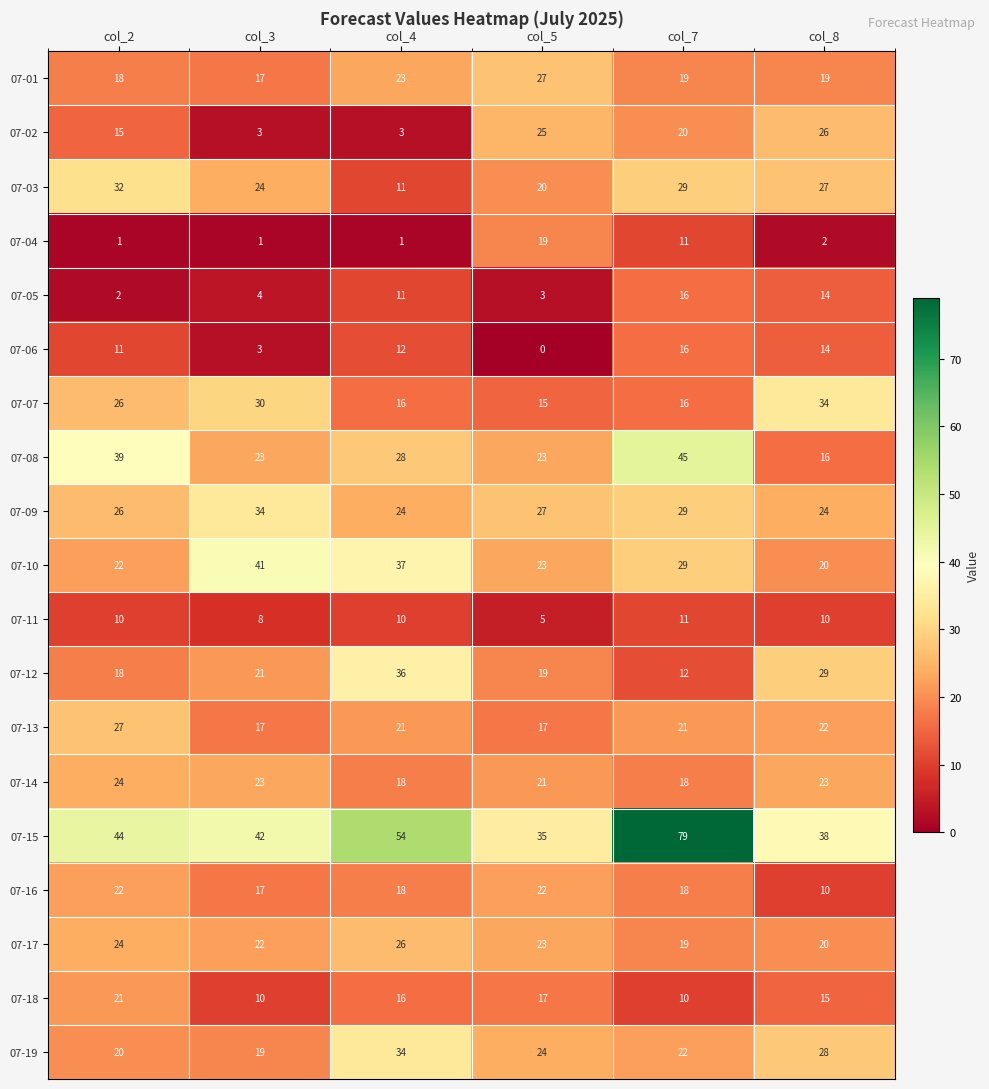

The 07-08 series shows 35 at col_5. True or false?

False